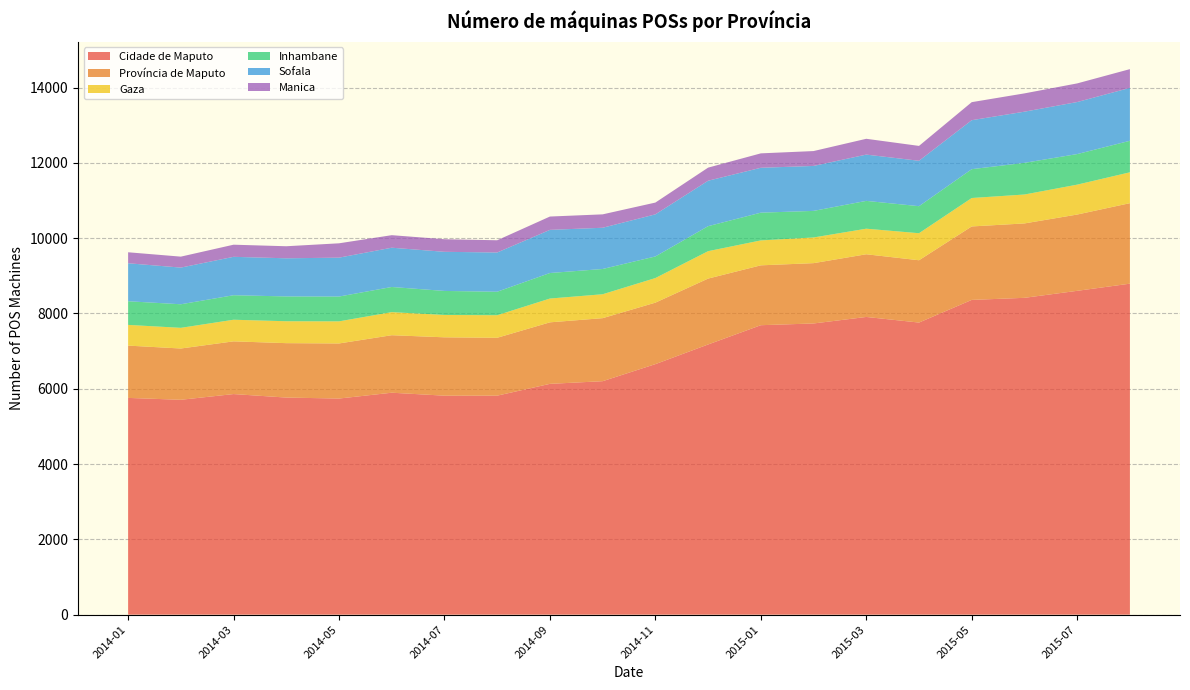

Reading left to right, transcribe all the data shown in this chart.

Cidade de Maputo: 2014-01=5757	2014-02=5707	2014-03=5859	2014-04=5766	2014-05=5740	2014-06=5895	2014-07=5816	2014-08=5817	2014-09=6130	2014-10=6201	2014-11=6654	2014-12=7176	2015-01=7688	2015-02=7734	2015-03=7907	2015-04=7758	2015-05=8360	2015-06=8415	2015-07=8601	2015-08=8791
Província de Maputo: 2014-01=1389	2014-02=1362	2014-03=1400	2014-04=1445	2014-05=1463	2014-06=1527	2014-07=1550	2014-08=1537	2014-09=1634	2014-10=1674	2014-11=1633	2014-12=1750	2015-01=1590	2015-02=1602	2015-03=1665	2015-04=1655	2015-05=1951	2015-06=1976	2015-07=2026	2015-08=2138
Gaza: 2014-01=550	2014-02=549	2014-03=574	2014-04=582	2014-05=587	2014-06=613	2014-07=594	2014-08=599	2014-09=632	2014-10=635	2014-11=653	2014-12=728	2015-01=662	2015-02=682	2015-03=679	2015-04=718	2015-05=755	2015-06=768	2015-07=794	2015-08=820
Inhambane: 2014-01=628	2014-02=626	2014-03=651	2014-04=659	2014-05=659	2014-06=668	2014-07=638	2014-08=624	2014-09=678	2014-10=671	2014-11=574	2014-12=664	2015-01=737	2015-02=706	2015-03=739	2015-04=718	2015-05=766	2015-06=841	2015-07=812	2015-08=837
Sofala: 2014-01=1009	2014-02=974	2014-03=1020	2014-04=1013	2014-05=1033	2014-06=1043	2014-07=1039	2014-08=1042	2014-09=1146	2014-10=1095	2014-11=1118	2014-12=1207	2015-01=1192	2015-02=1194	2015-03=1229	2015-04=1206	2015-05=1301	2015-06=1359	2015-07=1382	2015-08=1405
Manica: 2014-01=292	2014-02=291	2014-03=322	2014-04=320	2014-05=381	2014-06=333	2014-07=334	2014-08=325	2014-09=354	2014-10=356	2014-11=313	2014-12=348	2015-01=383	2015-02=395	2015-03=420	2015-04=395	2015-05=479	2015-06=486	2015-07=495	2015-08=498